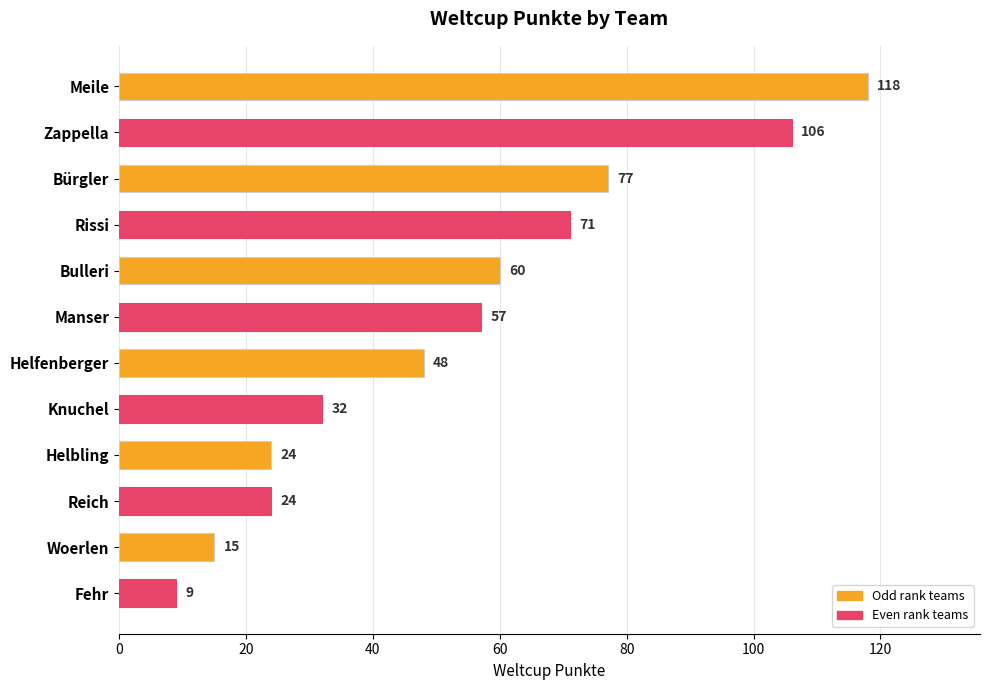

Are the bars grouped side by side (vs. stacked)?

No